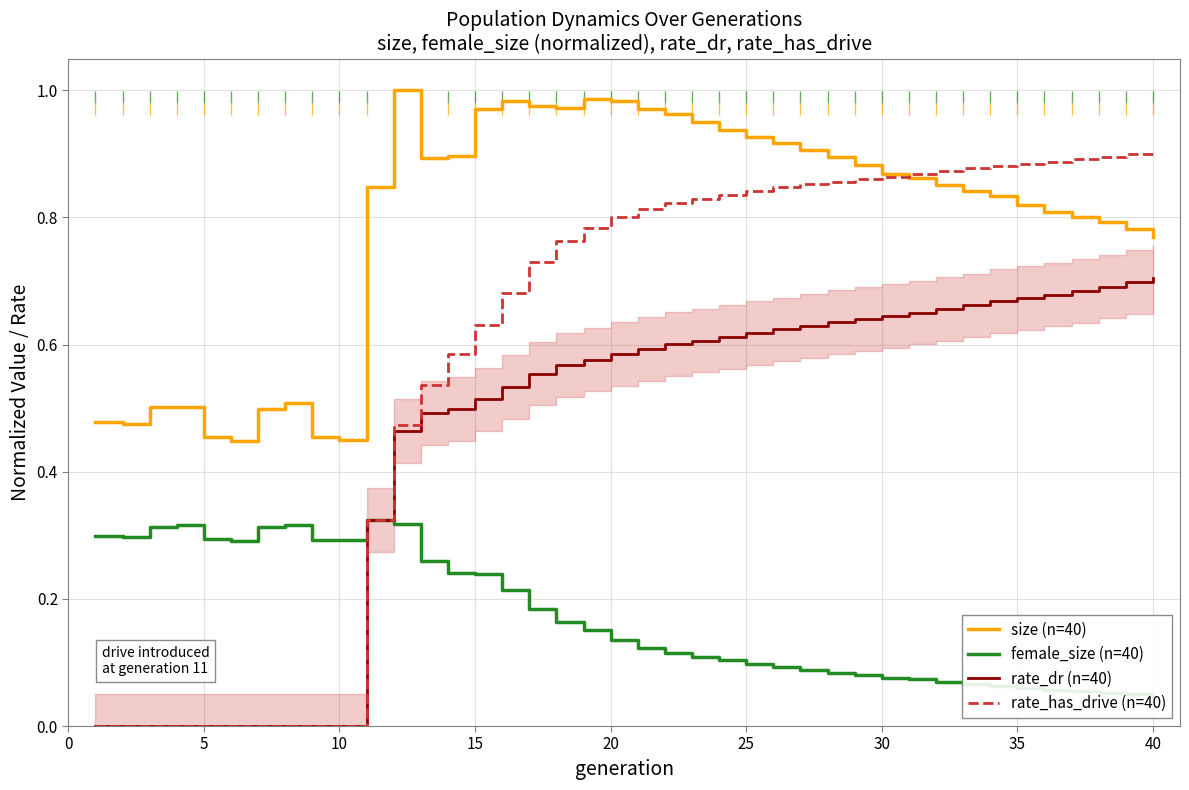

What is the value of the female_size (n=40) point at the 20th from the left?

0.1